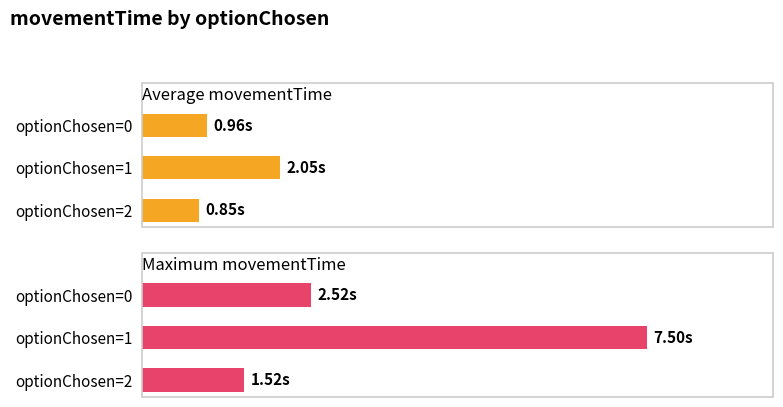

What are all the series names shown in the legend?

Average movementTime, Maximum movementTime